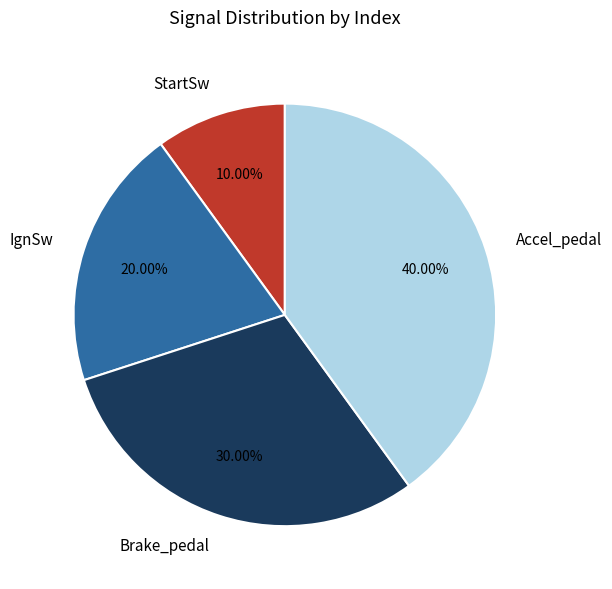

To the nearest percent, what portion does IgnSw represent?

20%